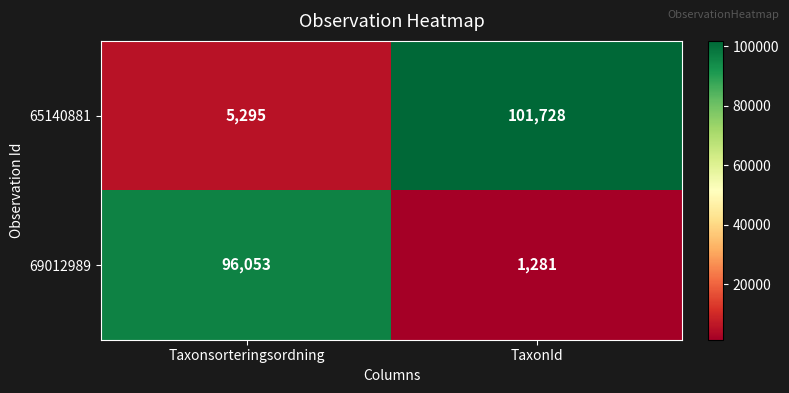

What is the smallest value displayed?

1281